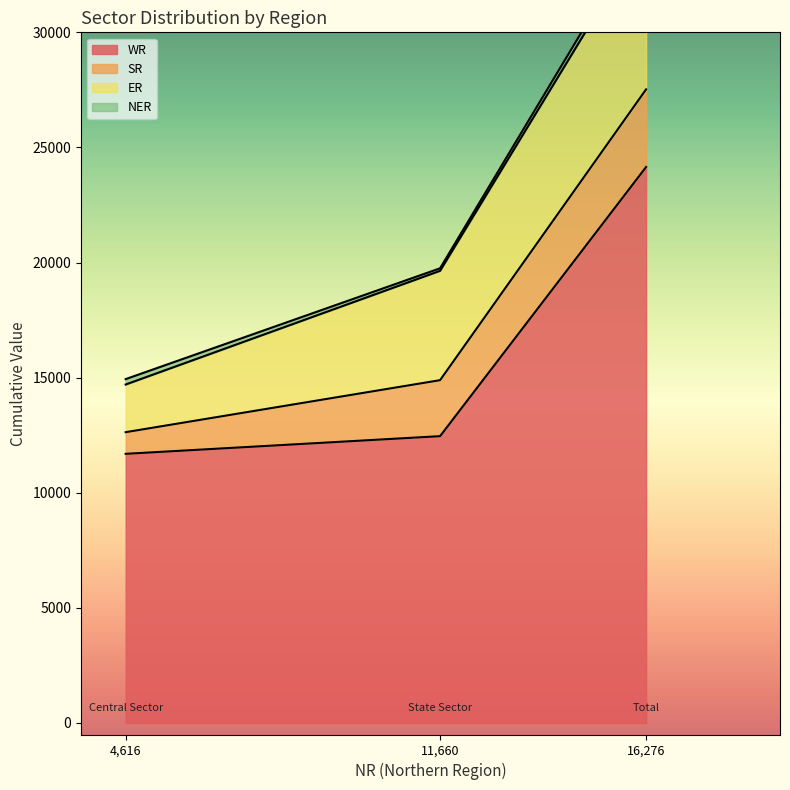

Reading left to right, transcribe all the data shown in this chart.

WR: 11692	12459	24151
SR: 940	2432	3372
ER: 2070	4749	6819
NER: 235	110	345